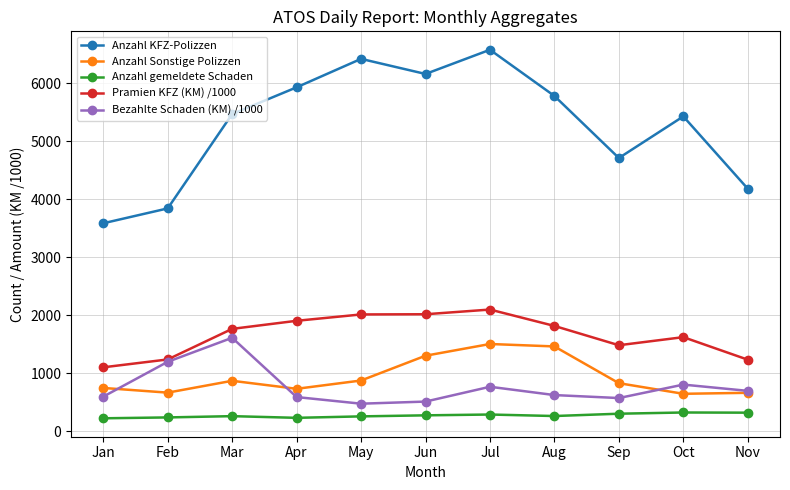

Rank the series by their maximum value, from lowest to highest.

Anzahl gemeldete Schaden, Anzahl Sonstige Polizzen, Bezahlte Schaden (KM) /1000, Pramien KFZ (KM) /1000, Anzahl KFZ-Polizzen